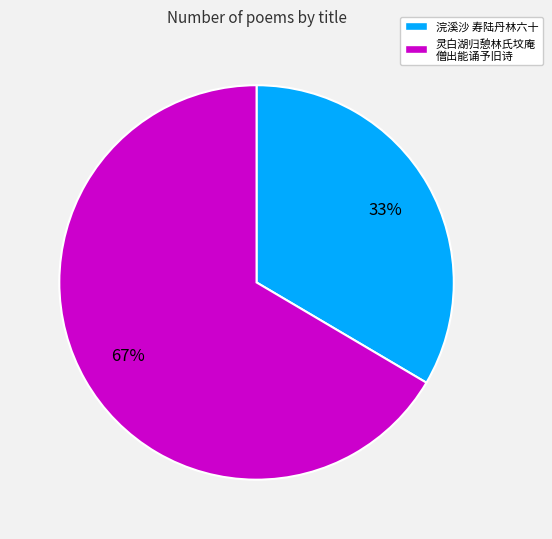

Is there any slice that represents more than half of the pie?

Yes